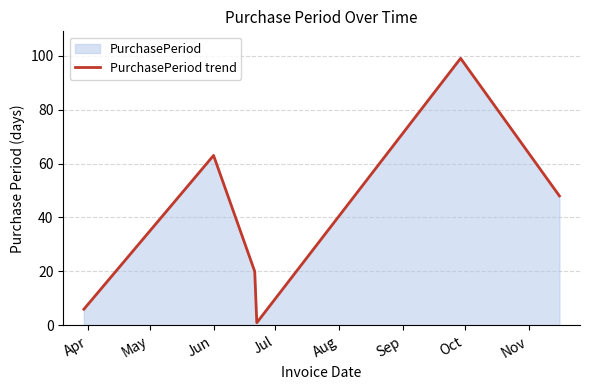

What is the difference between the maximum and minimum values?

98